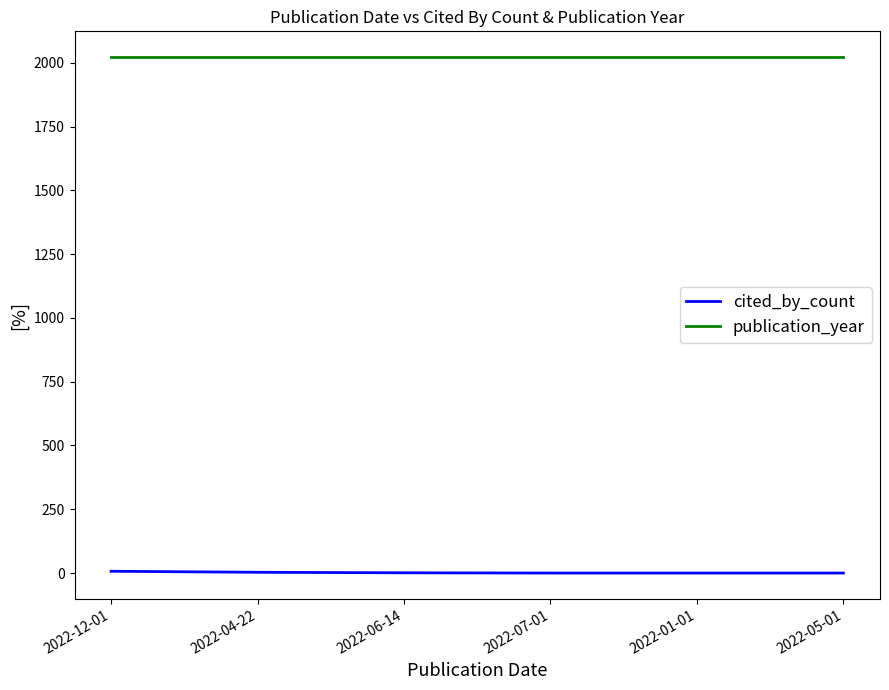

Does the chart display data point markers on the line(s)?

No